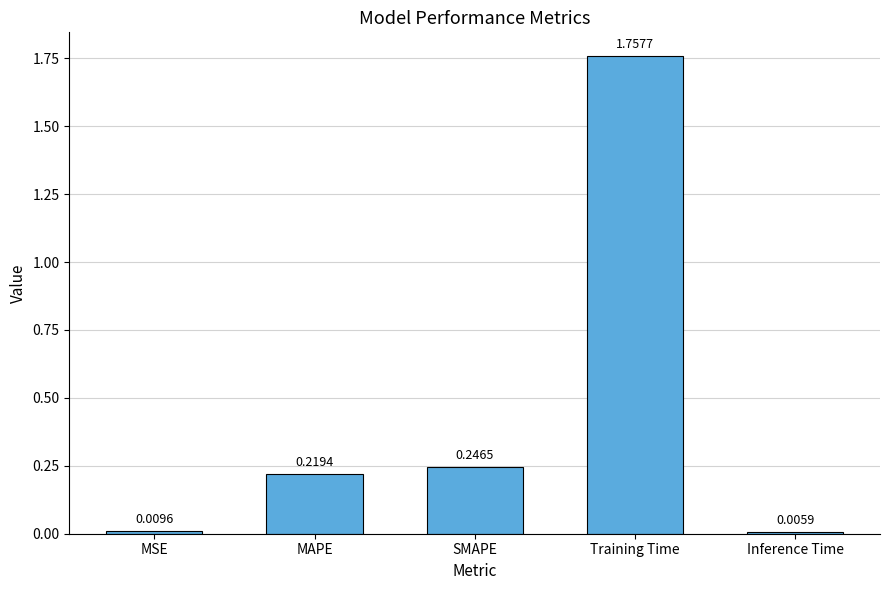

At which category does the chart reach its minimum across all series?

Inference Time